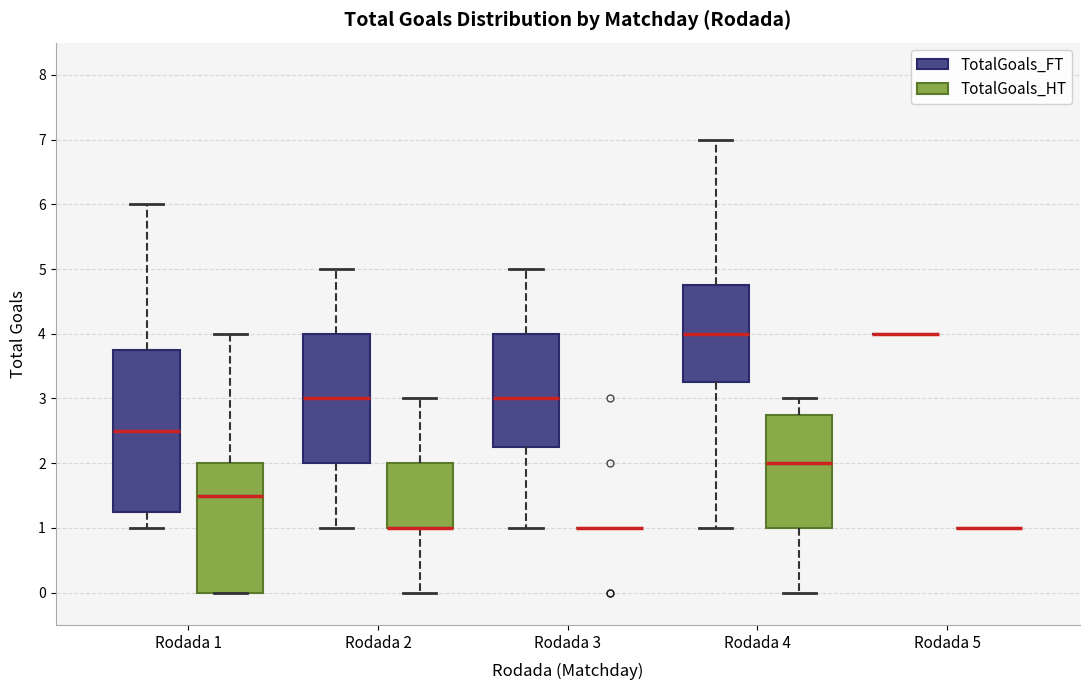

Reading left to right, transcribe this box plot: for each box, give where its median line is, the range the box spans, and where its two whiskers end, as read against the y-axis. The values are not printed on the chart, so give them approximately, as read against the axis.

Rodada 1 (TotalGoals_FT): median 2.5, box 1.3 to 3.8, whiskers 1.0 to 6.0
Rodada 1 (TotalGoals_HT): median 1.5, box 0.0 to 2.0, whiskers 0.0 to 4.0
Rodada 2 (TotalGoals_FT): median 3.0, box 2.0 to 4.0, whiskers 1.0 to 5.0
Rodada 2 (TotalGoals_HT): median 1.0 (drawn on the box's lower edge), box 1.0 to 2.0, whiskers 0.0 to 3.0
Rodada 3 (TotalGoals_FT): median 3.0, box 2.3 to 4.0, whiskers 1.0 to 5.0
Rodada 3 (TotalGoals_HT): box collapsed to a line at 1.0, whiskers 1.0 to 1.0
Rodada 4 (TotalGoals_FT): median 4.0, box 3.3 to 4.8, whiskers 1.0 to 7.0
Rodada 4 (TotalGoals_HT): median 2.0, box 1.0 to 2.8, whiskers 0.0 to 3.0
Rodada 5 (TotalGoals_FT): box collapsed to a line at 4.0, whiskers 4.0 to 4.0
Rodada 5 (TotalGoals_HT): box collapsed to a line at 1.0, whiskers 1.0 to 1.0